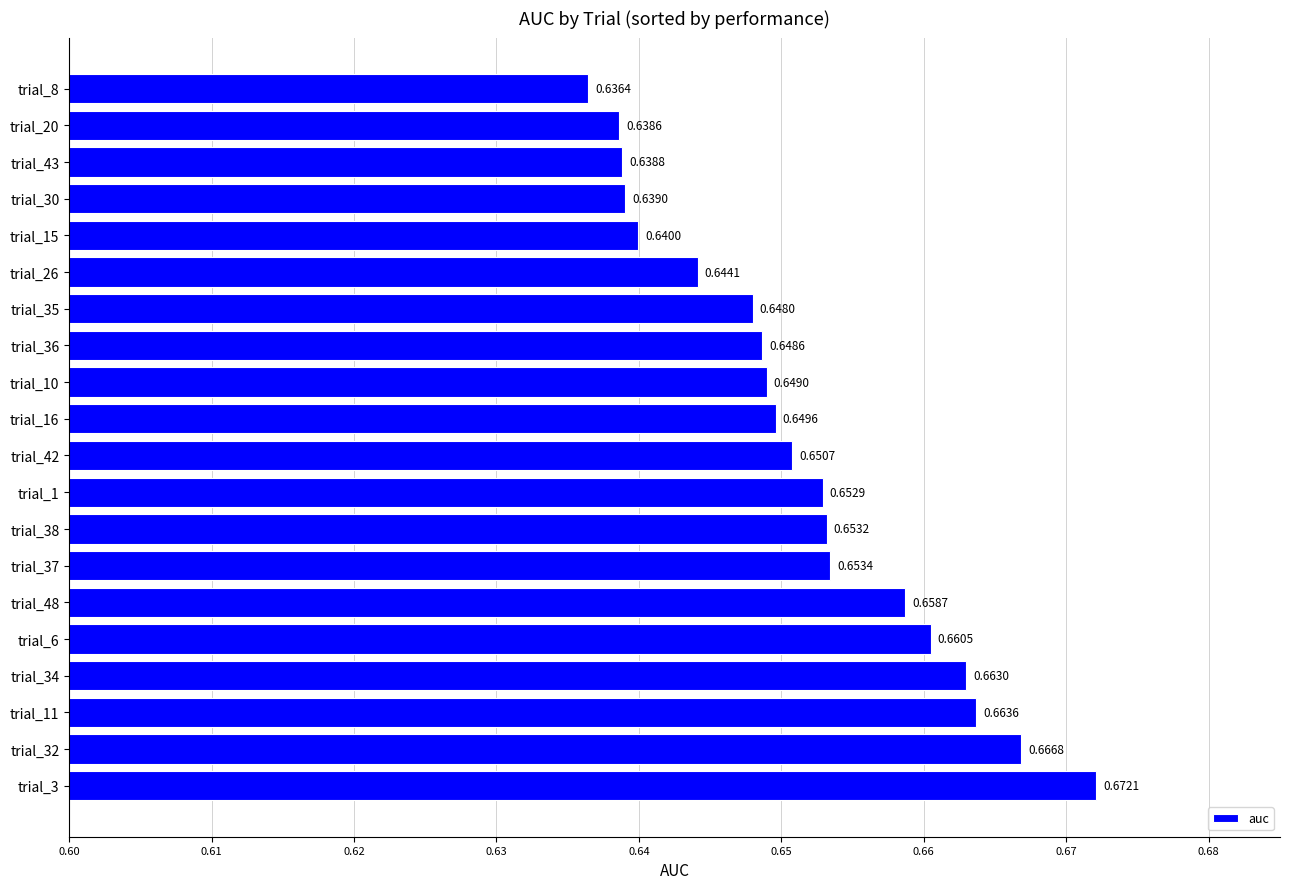

List the labels in order of value, smallest first.

trial_8, trial_20, trial_43, trial_30, trial_15, trial_26, trial_35, trial_36, trial_10, trial_16, trial_42, trial_1, trial_38, trial_37, trial_48, trial_6, trial_34, trial_11, trial_32, trial_3